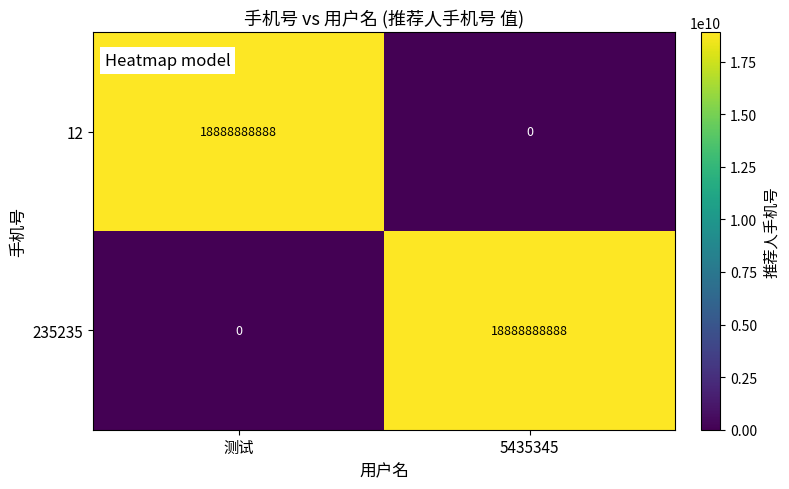

What is the maximum value shown in the chart?

18888888888